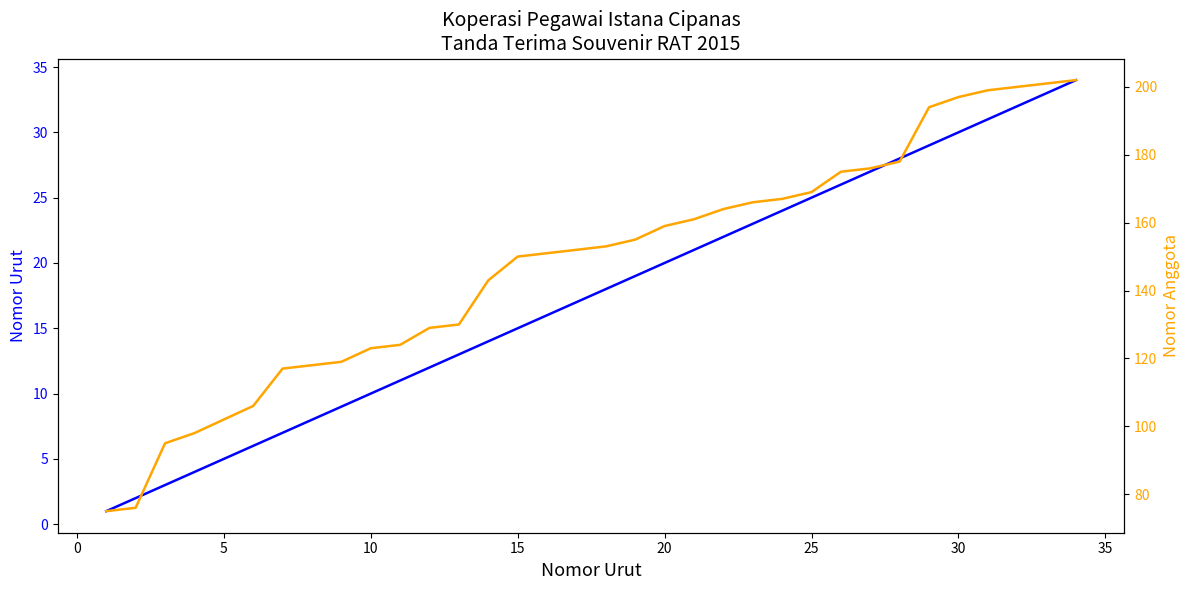

Is the value of Nomor Urut at 25 greater than the value of Nomor Anggota at 30?

No